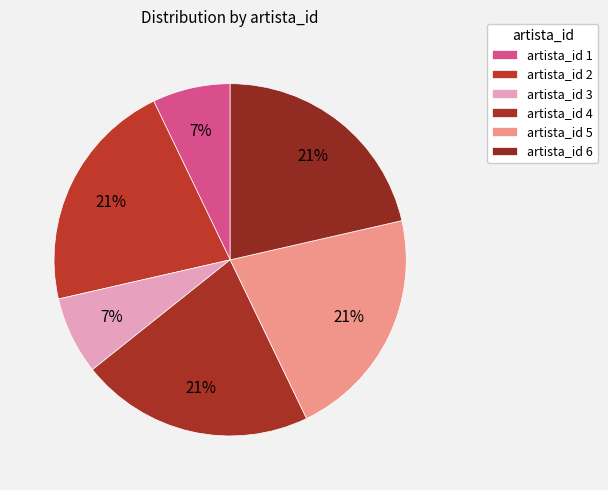

Is there any slice that represents more than half of the pie?

No